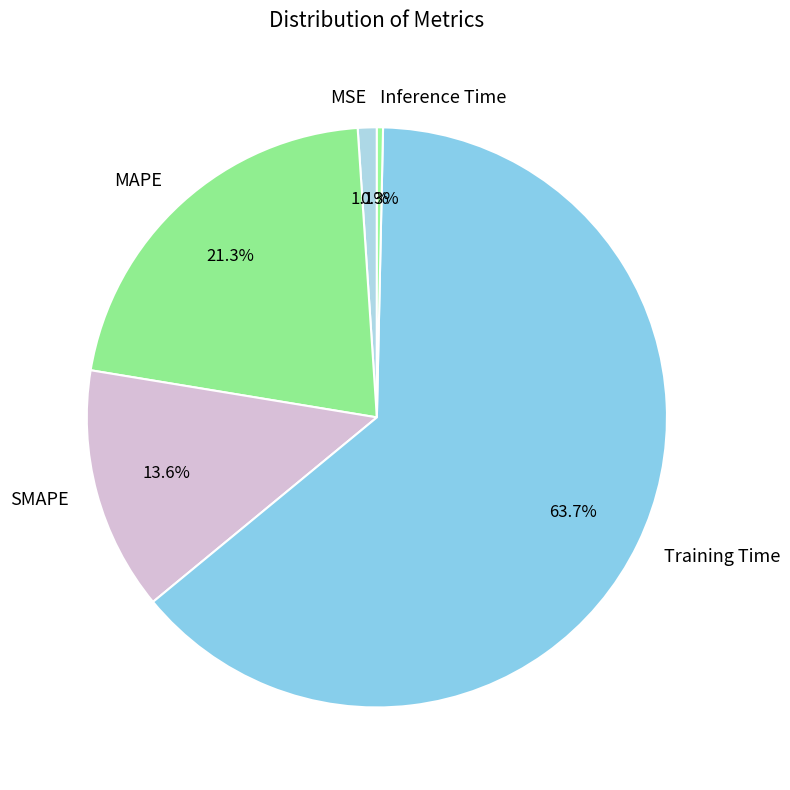

Between Inference Time and Training Time, which is larger?

Training Time